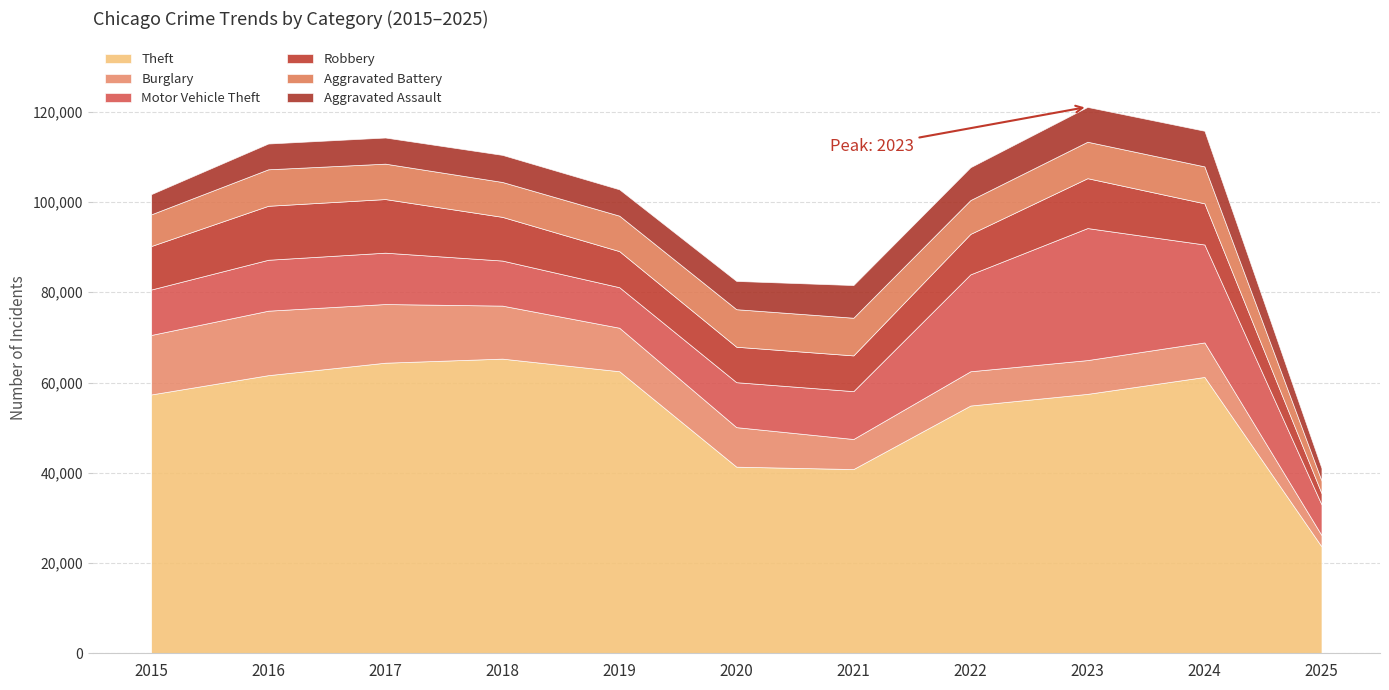

Reading left to right, list all the values displayed in this chart.

Theft: 2015=57352	2016=61624	2017=64386	2018=65290	2019=62498	2020=41349	2021=40820	2022=54897	2023=57482	2024=61230	2025=23680
Burglary: 2015=13184	2016=14289	2017=13001	2018=11747	2019=9638	2020=8758	2021=6662	2022=7594	2023=7485	2024=7650	2025=2509
Motor Vehicle Theft: 2015=10068	2016=11285	2017=11380	2018=9985	2019=8978	2020=9960	2021=10604	2022=21472	2023=29255	2024=21699	2025=6793
Robbery: 2015=9638	2016=11960	2017=11881	2018=9681	2019=7995	2020=7855	2021=7920	2022=8965	2023=11052	2024=9121	2025=2494
Aggravated Battery: 2015=7018	2016=8085	2017=7845	2018=7734	2019=7858	2020=8320	2021=8346	2022=7494	2023=8079	2024=8184	2025=2802
Aggravated Assault: 2015=4480	2016=5713	2017=5793	2018=6002	2019=5841	2020=6265	2021=7242	2022=7281	2023=7712	2024=7900	2025=2759